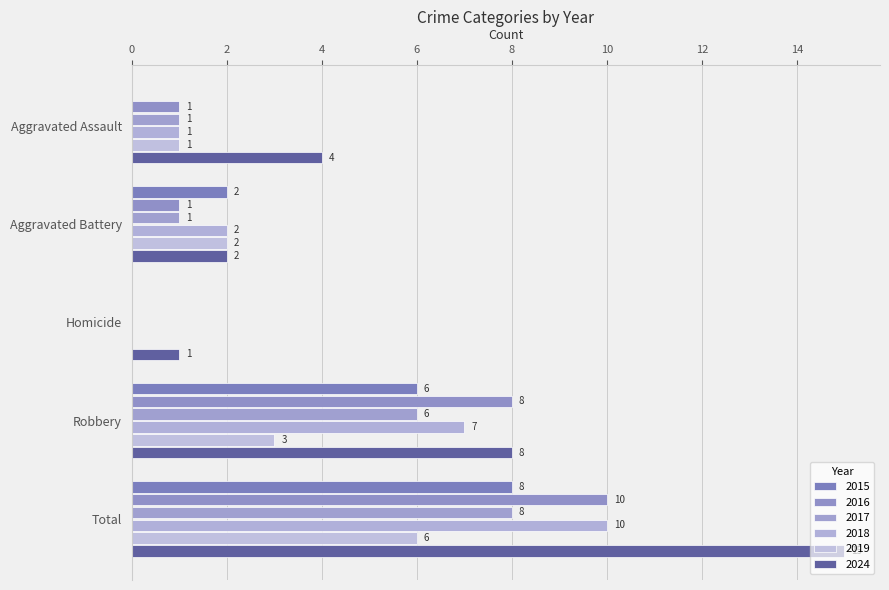

At which category is the sum across all series the highest?

Total